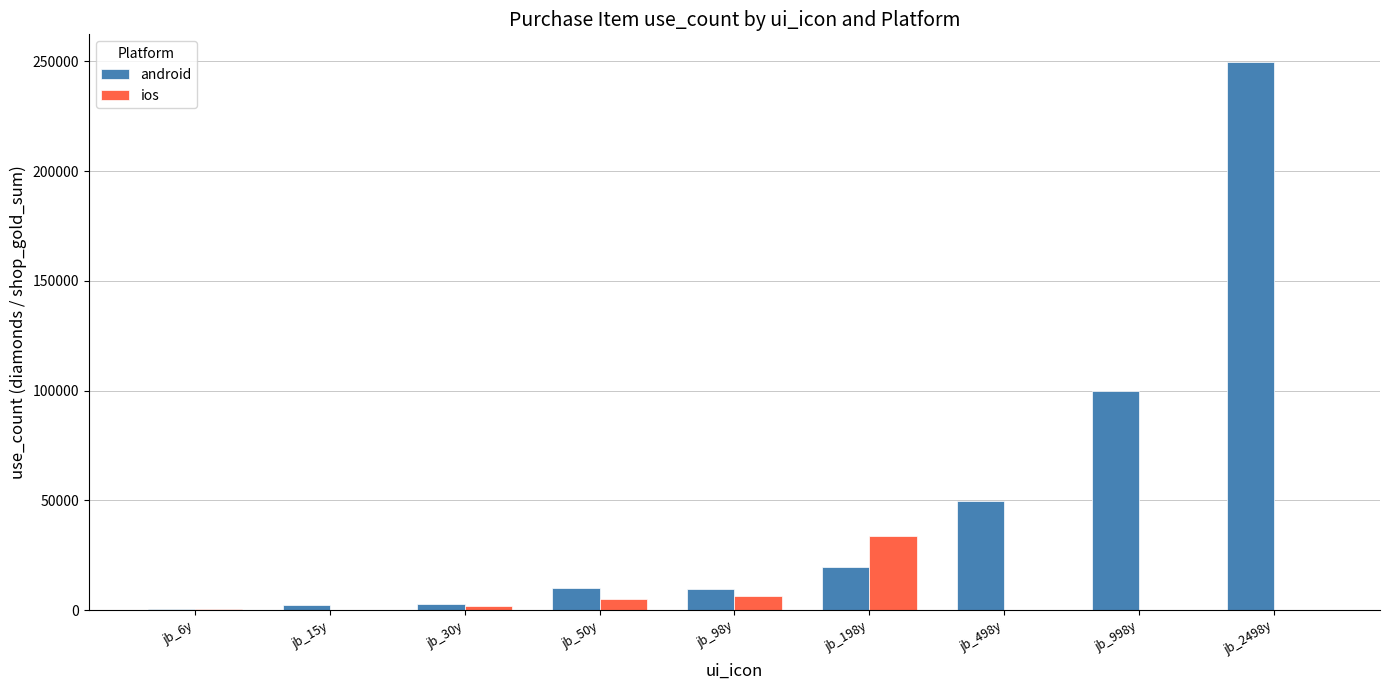

At which label is android closest to 125250?

jb_998y